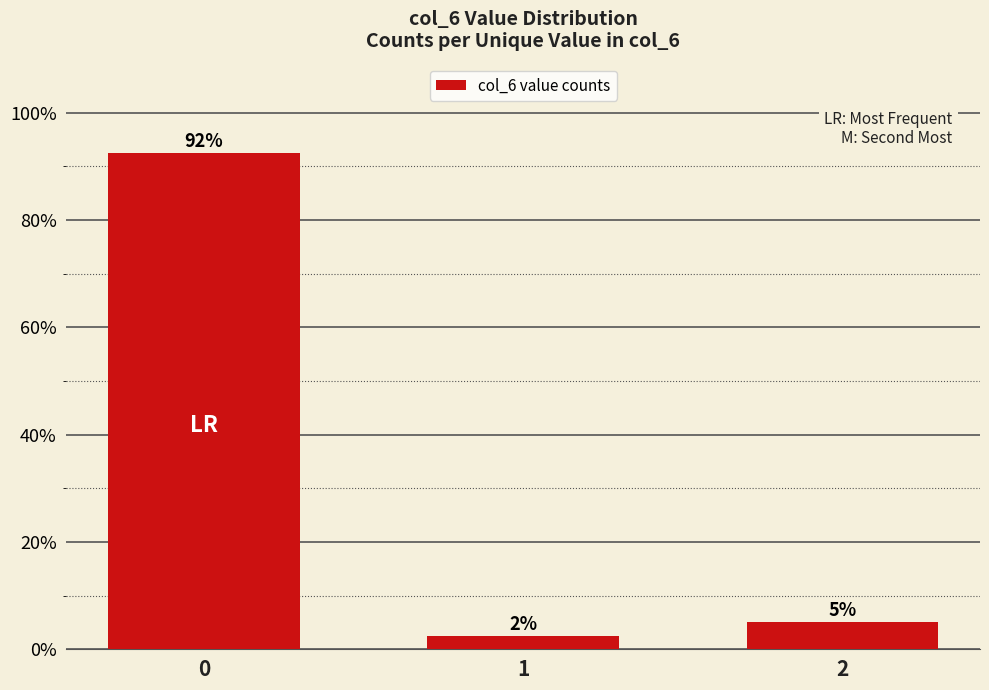

Does the chart contain any negative values?

No